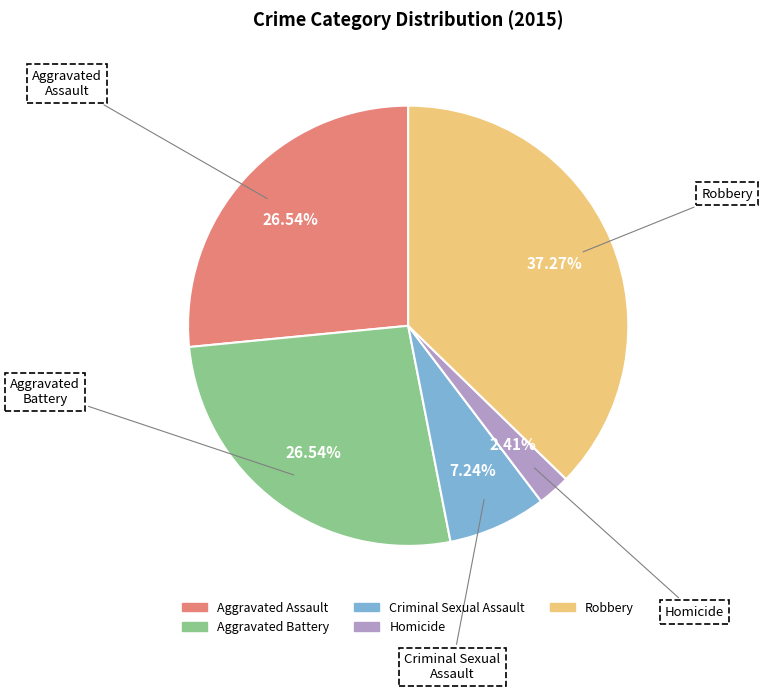

Which category has the smallest portion of the pie?

Homicide